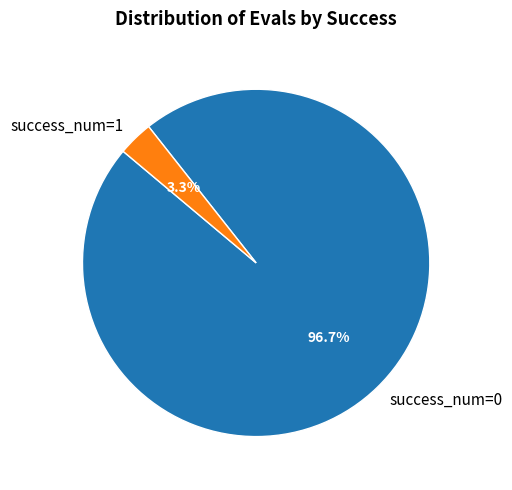

How many segments does this pie chart have?

2